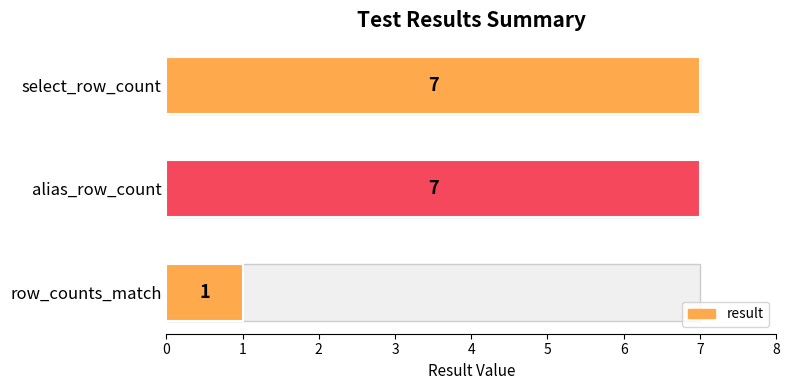

What is the sum of all values?

15